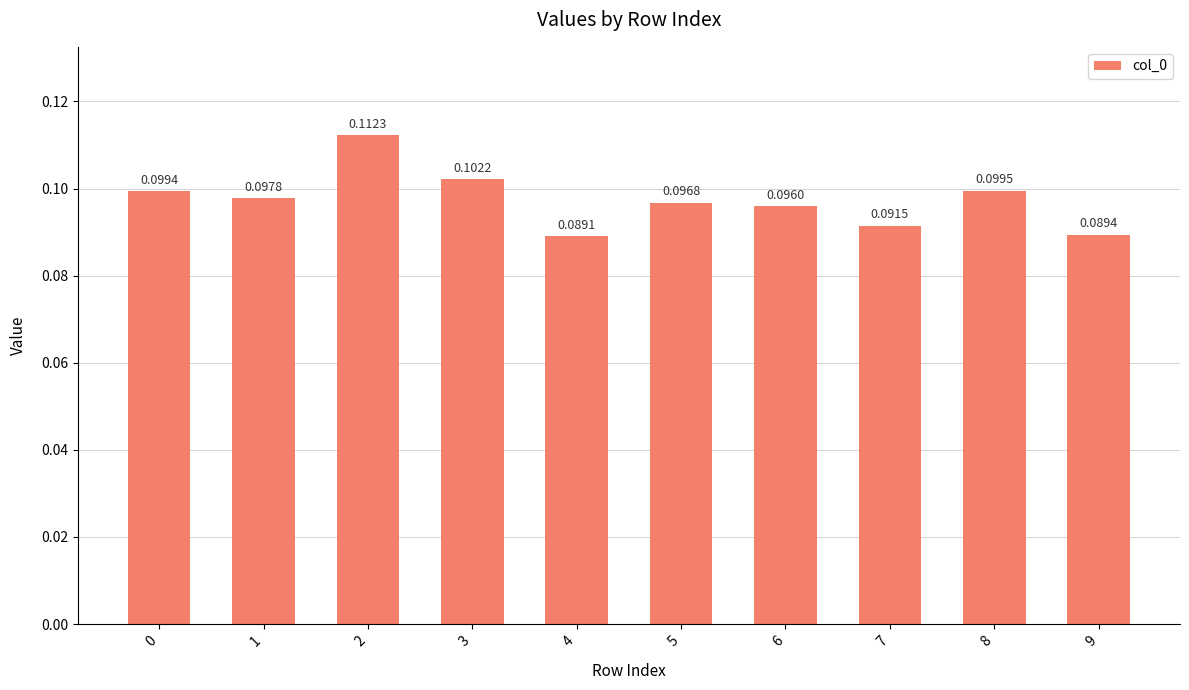

What is the sum of all values?

1.0